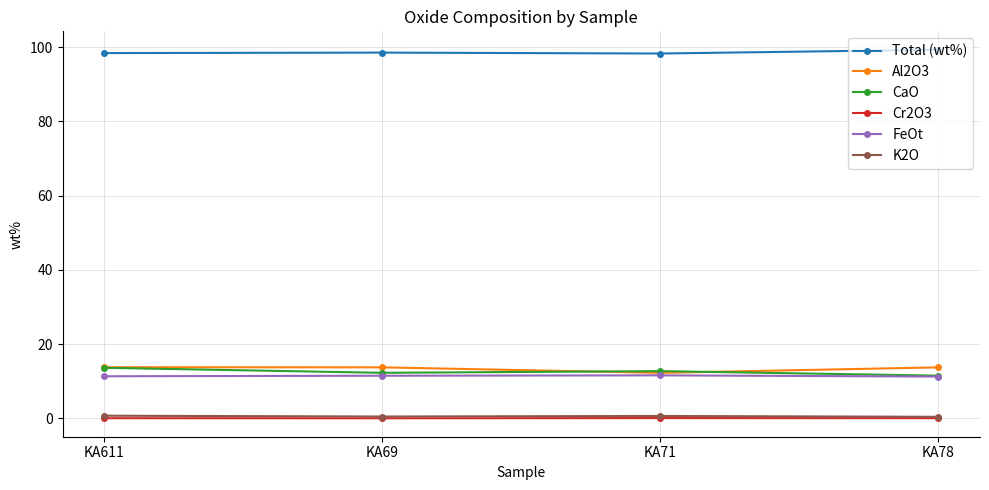

At how many categories does at least one series exceed 40?

4